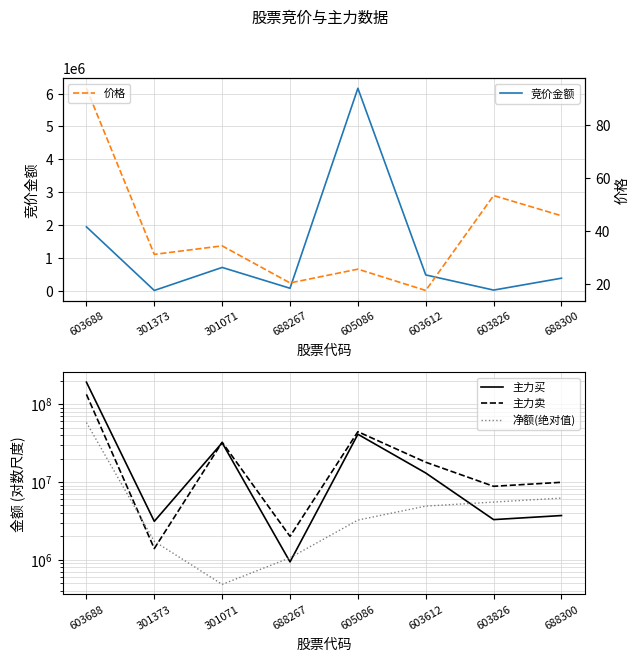

What is the label of the 3rd point from the right?

603612